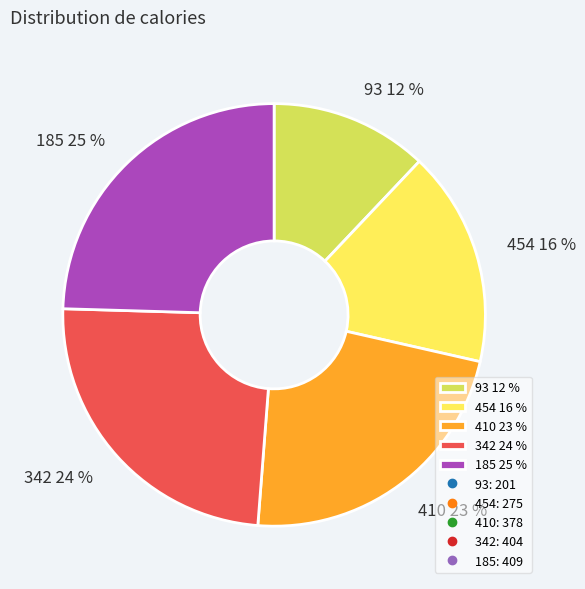

Which category has the smallest portion of the pie?

93